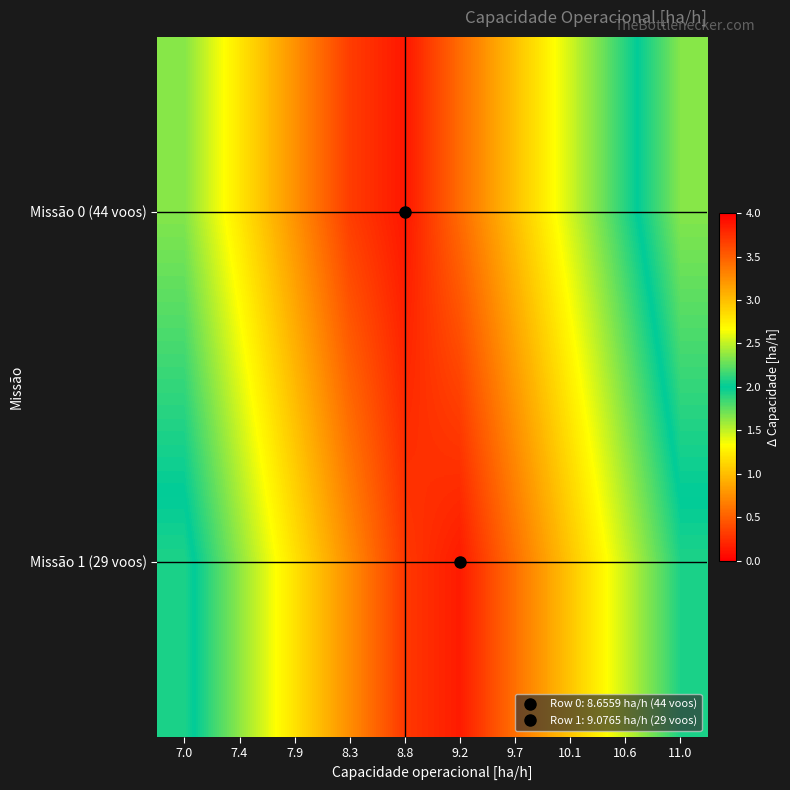

What is the total value across all series at 7.9?

2.0